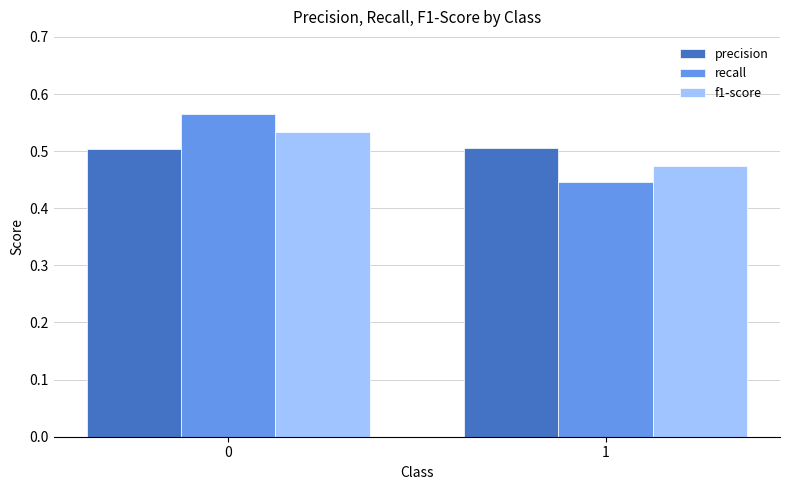

Rank the series at 0 from lowest to highest value.

precision, f1-score, recall